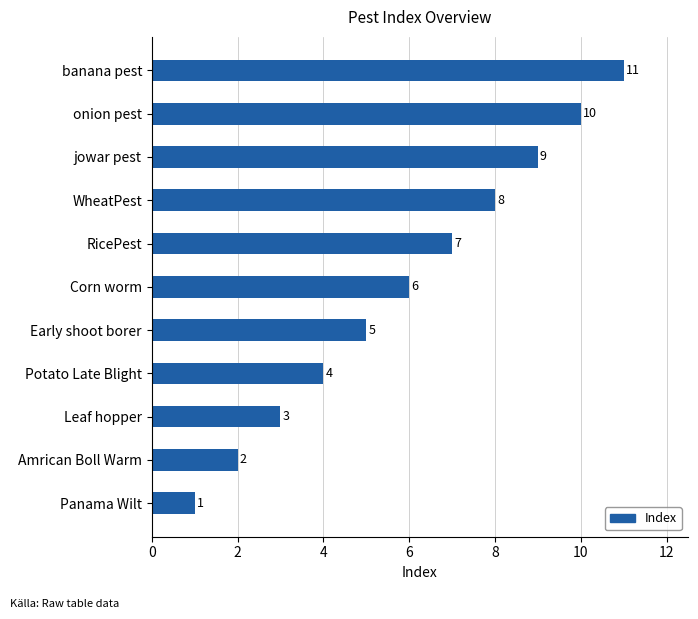

What is the difference between the maximum and minimum values?

10